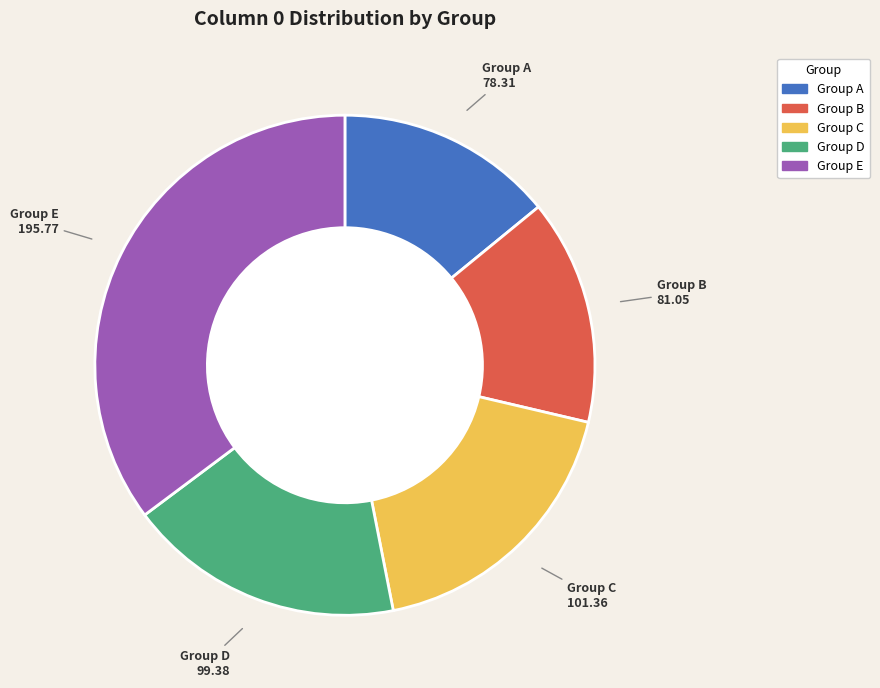

Is there any slice that represents more than half of the pie?

No